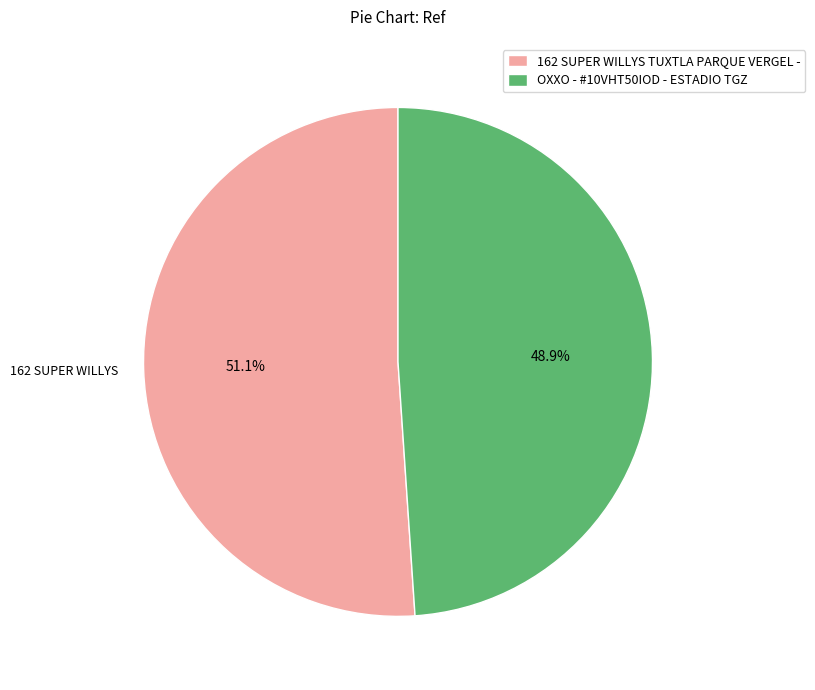

How many slices are in this pie chart?

2